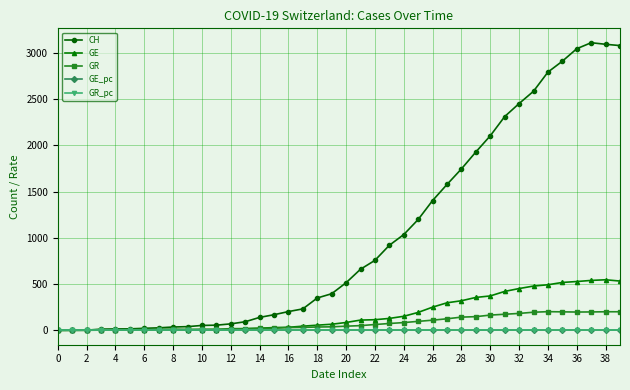

What is the value of the GR point at the 33rd from the left?

183.0